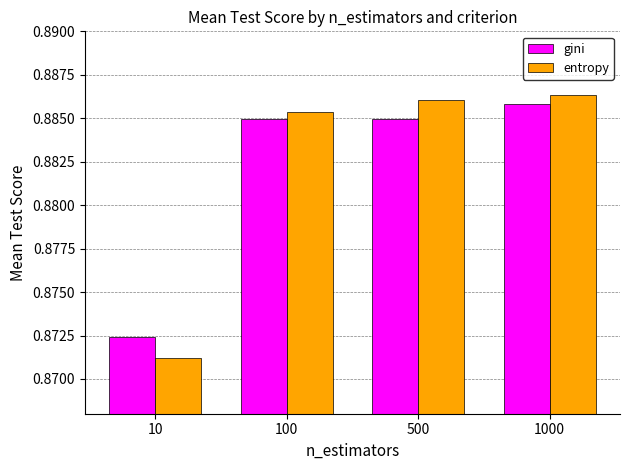

The gini series shows 0.4 at 1000. True or false?

False